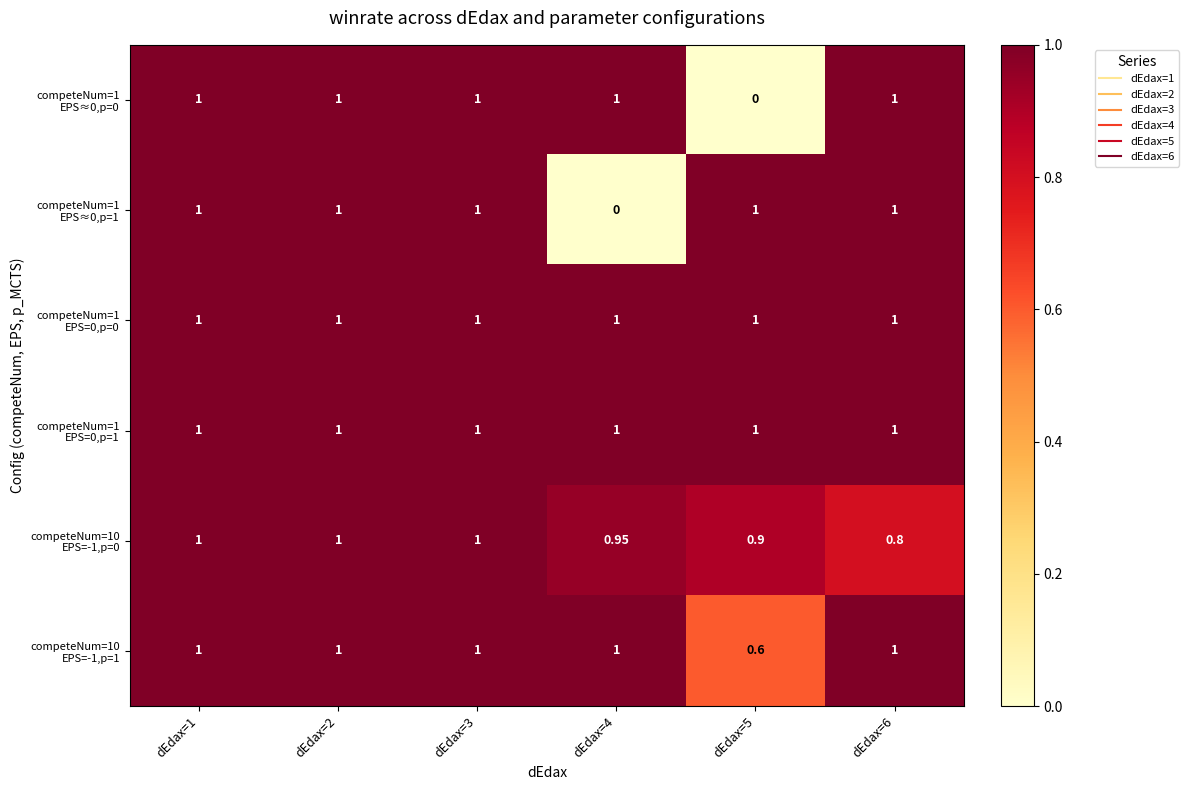

Count the number of categories in the chart.

6